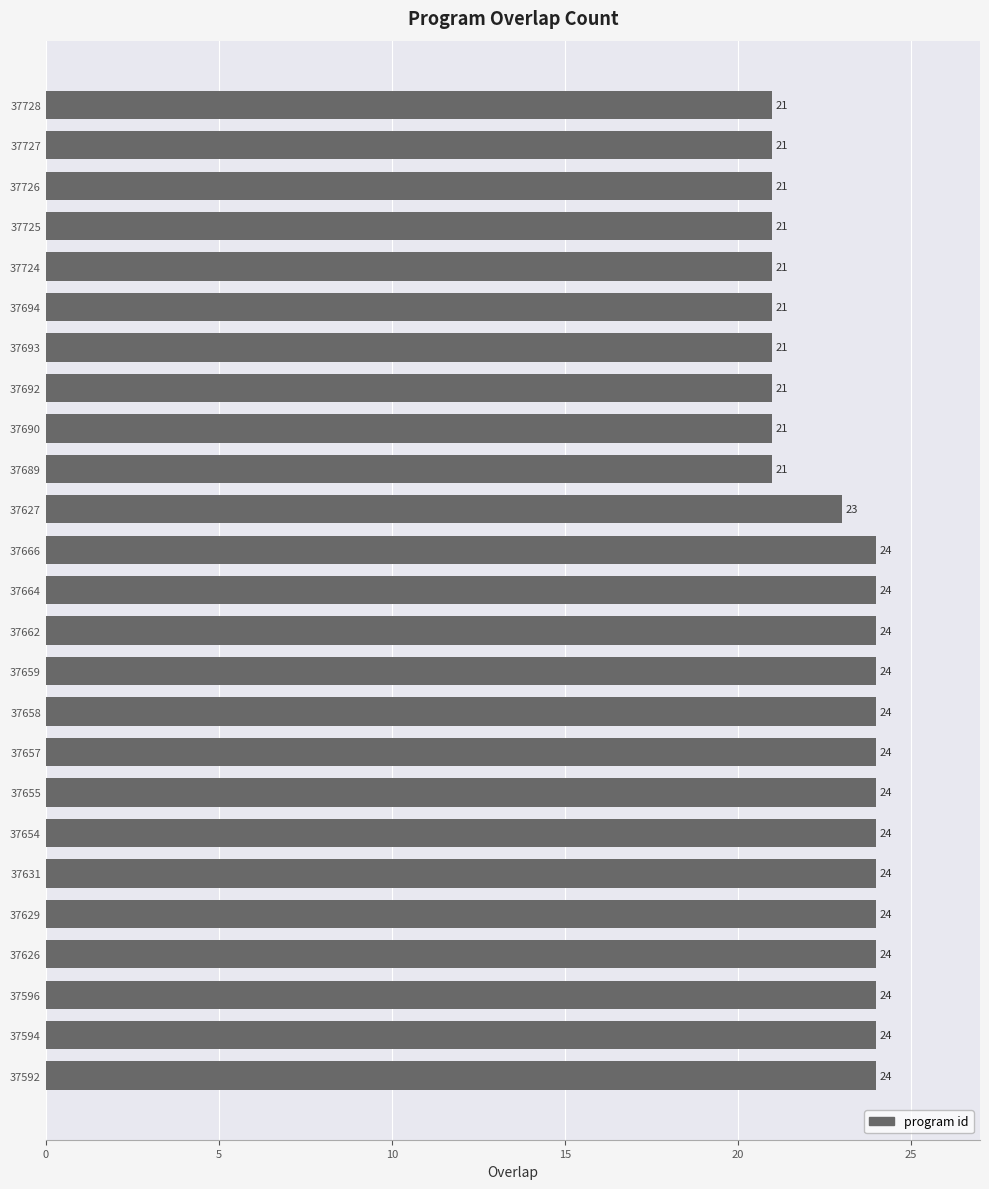

Approximately how many times larger is the value at 37727 compared to 37657?

0.9